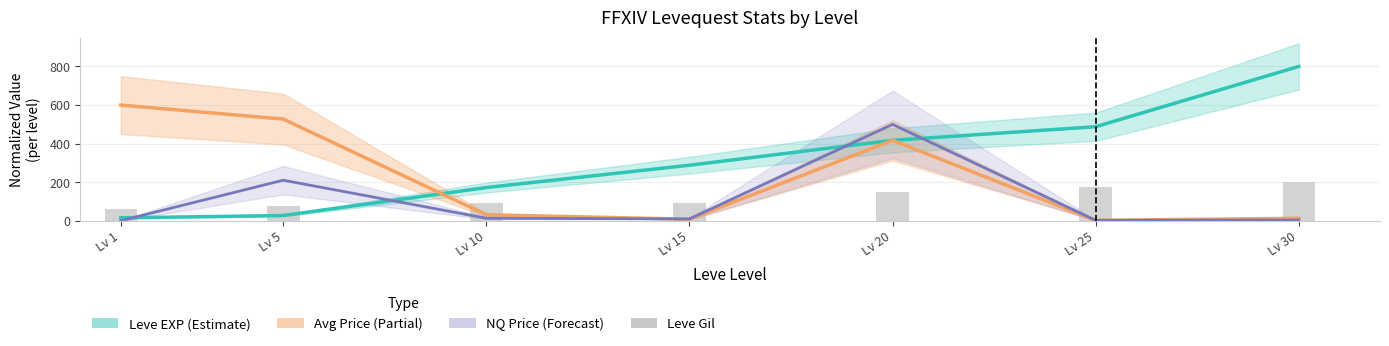

What are all the series names shown in the legend?

Leve EXP (Estimate), Avg Price (Partial), NQ Price (Forecast), Leve Gil